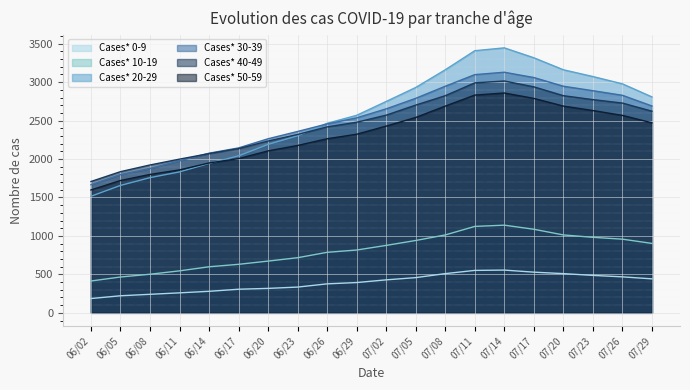

What is the sum of the Cases* 50-59 values at 07/05 and 06/08?

4341